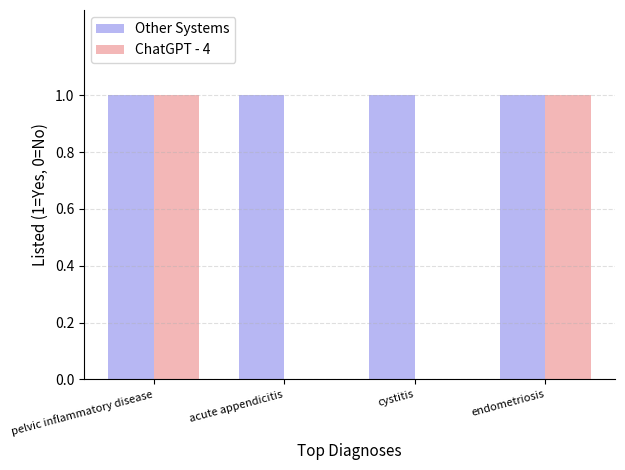

Which series changed the most between pelvic inflammatory disease and acute appendicitis?

ChatGPT - 4